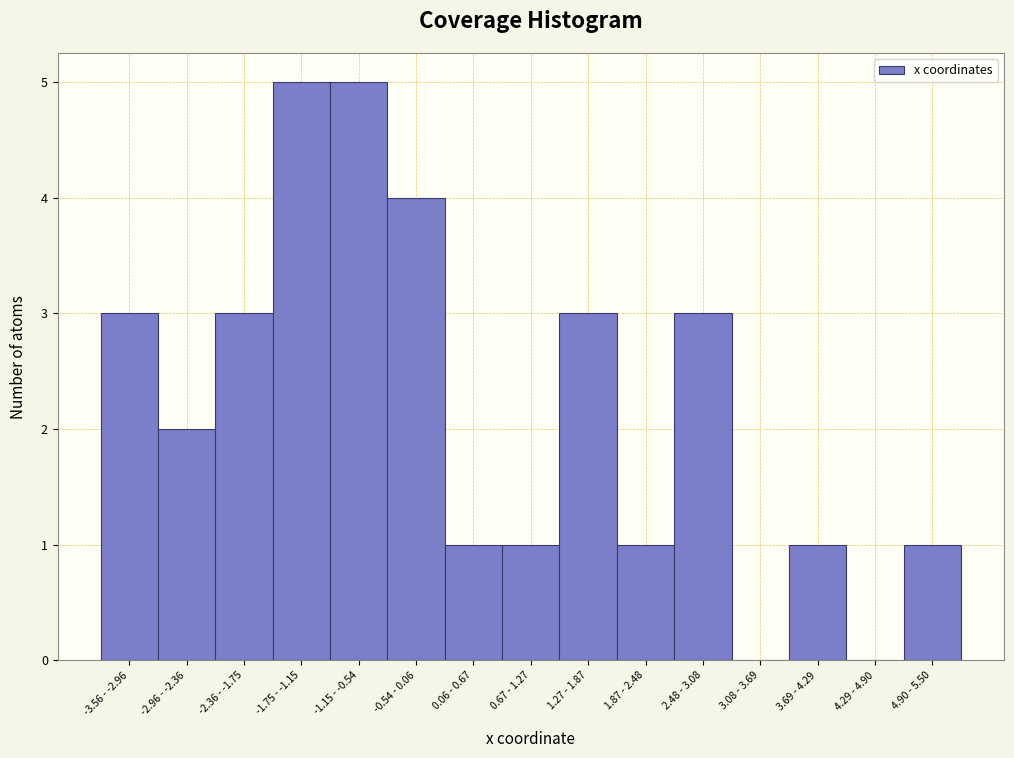

Reading left to right, extract all data points from this chart.

-3.56 - -2.96=3	-2.96 - -2.36=2	-2.36 - -1.75=3	-1.75 - -1.15=5	-1.15 - -0.54=5	-0.54 - 0.06=4	0.06 - 0.67=1	0.67 - 1.27=1	1.27 - 1.87=3	1.87 - 2.48=1	2.48 - 3.08=3	3.08 - 3.69=0	3.69 - 4.29=1	4.29 - 4.90=0	4.90 - 5.50=1